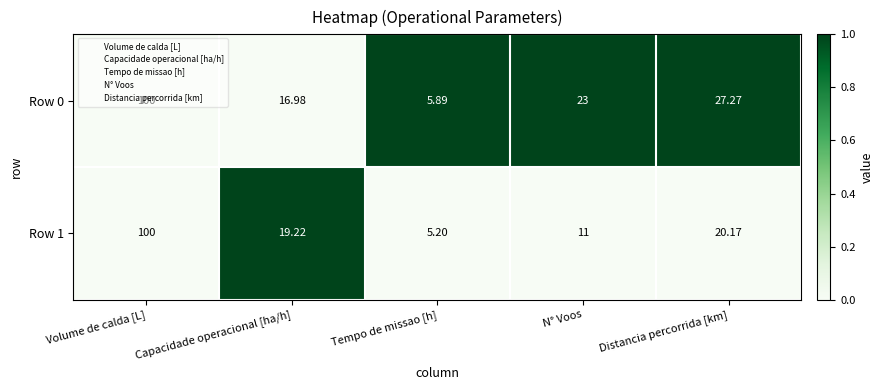

How many distinct data groups are displayed?

2